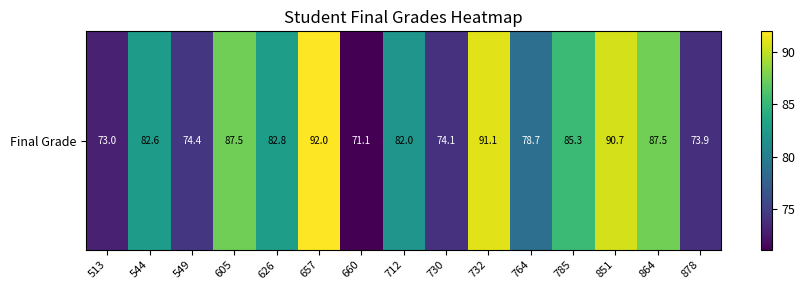

Reading left to right, list all the values displayed in this chart.

73.0	82.6	74.4	87.5	82.8	92.0	71.1	82.0	74.1	91.1	78.7	85.3	90.7	87.5	73.9